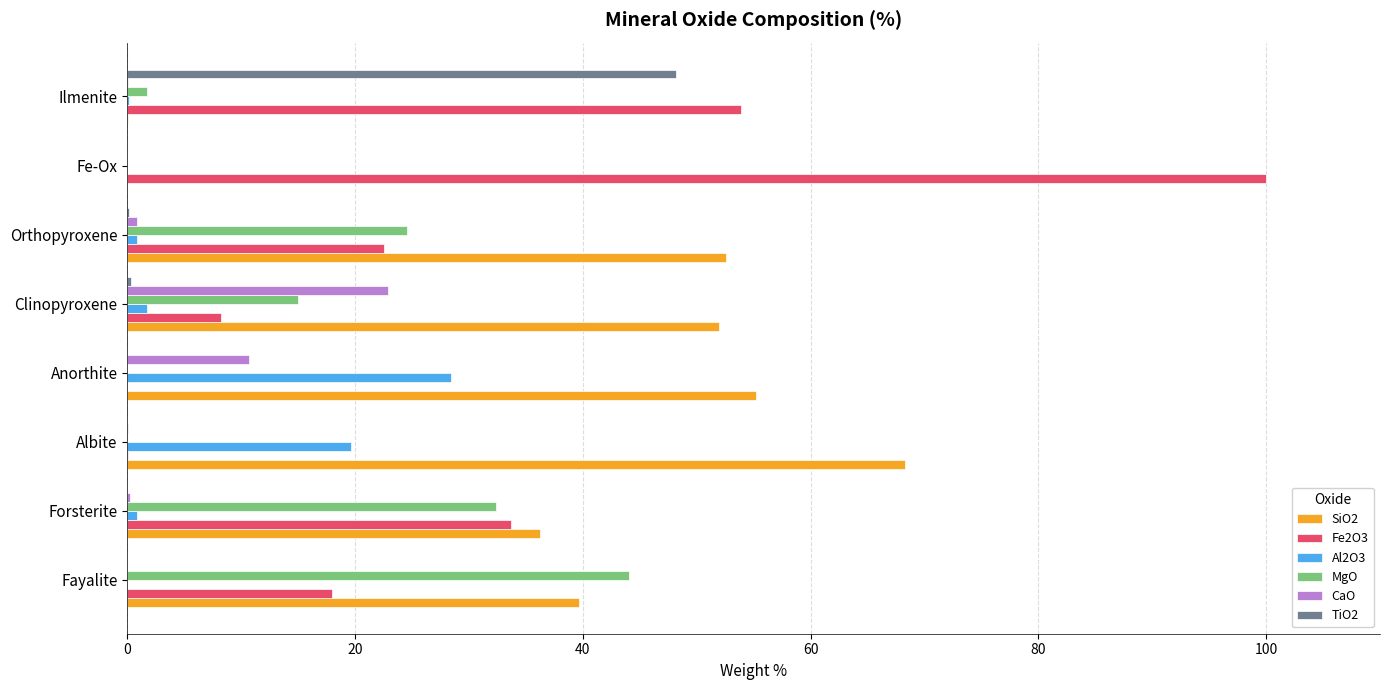

What is the total value across all series at Fayalite?

101.8